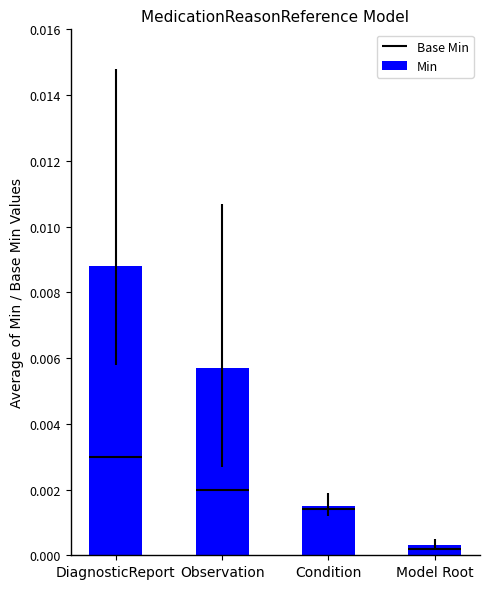

List the labels in order of value, smallest first.

Model Root, Condition, Observation, DiagnosticReport